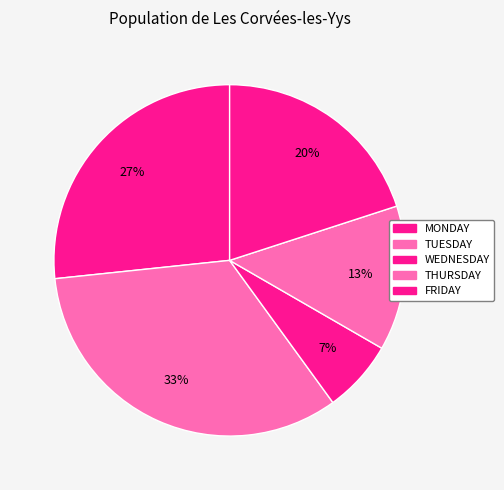

Is it true that MONDAY is 27% of the pie?

True